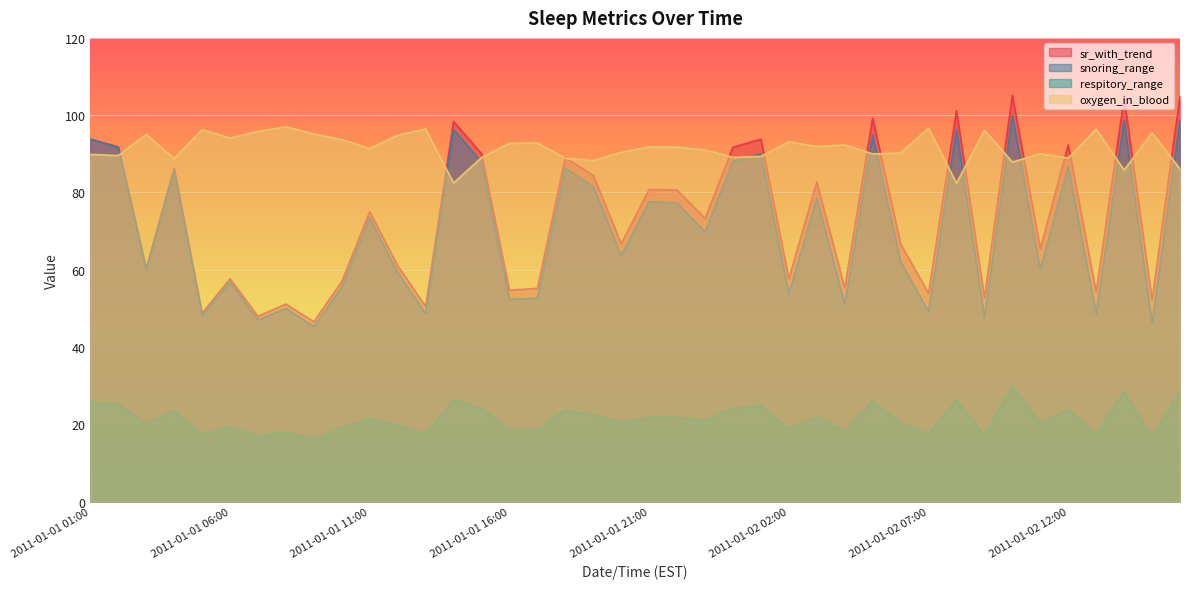

How many data points does each series have?

40